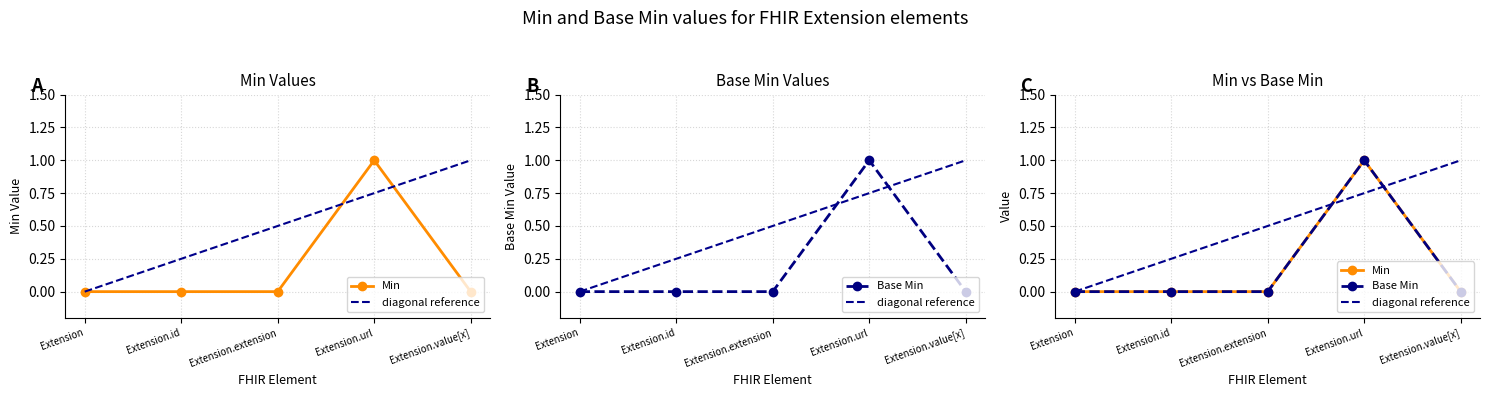

How many data points in Min are above 0?

1